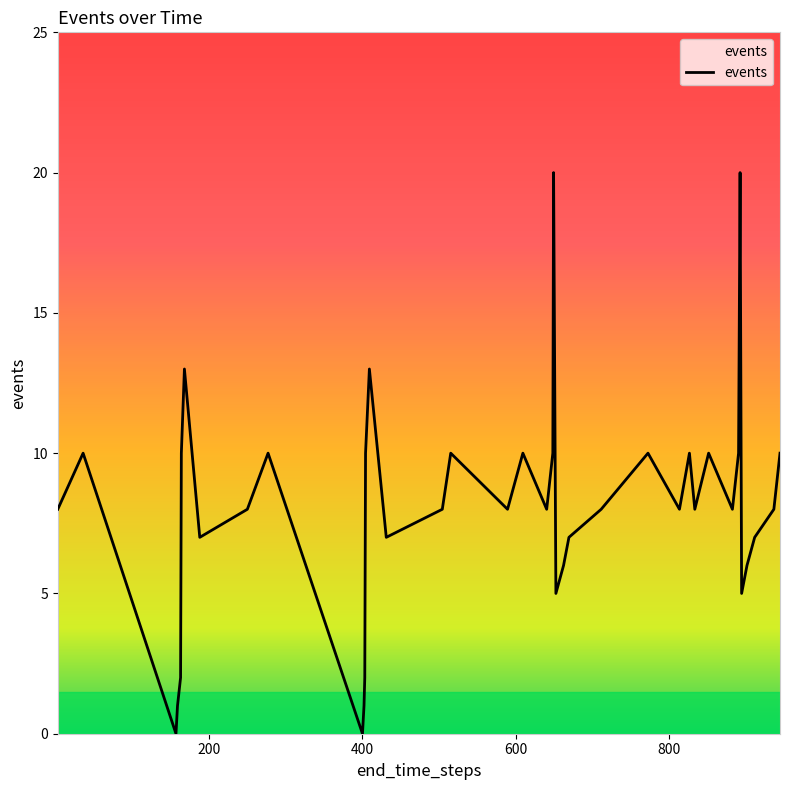

What is the difference between the maximum and minimum values?

20